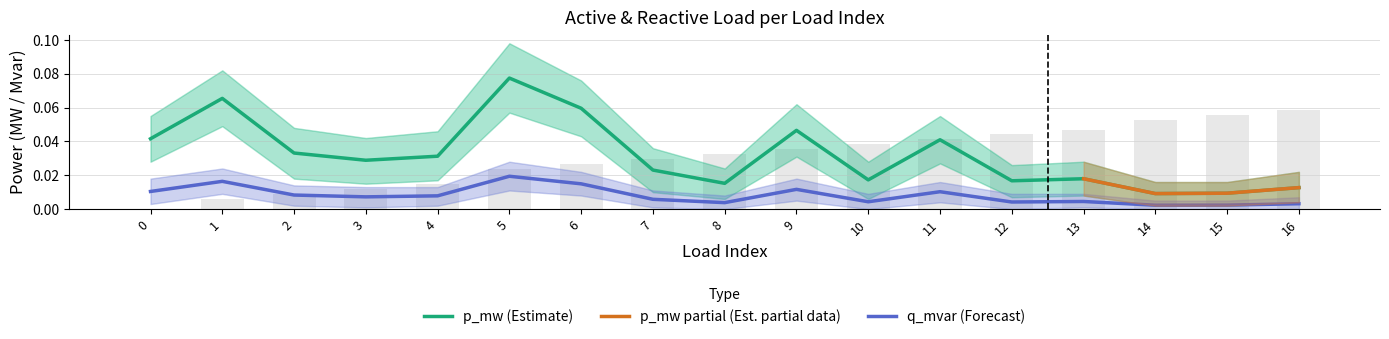

What is the maximum value for p_mw?

0.1